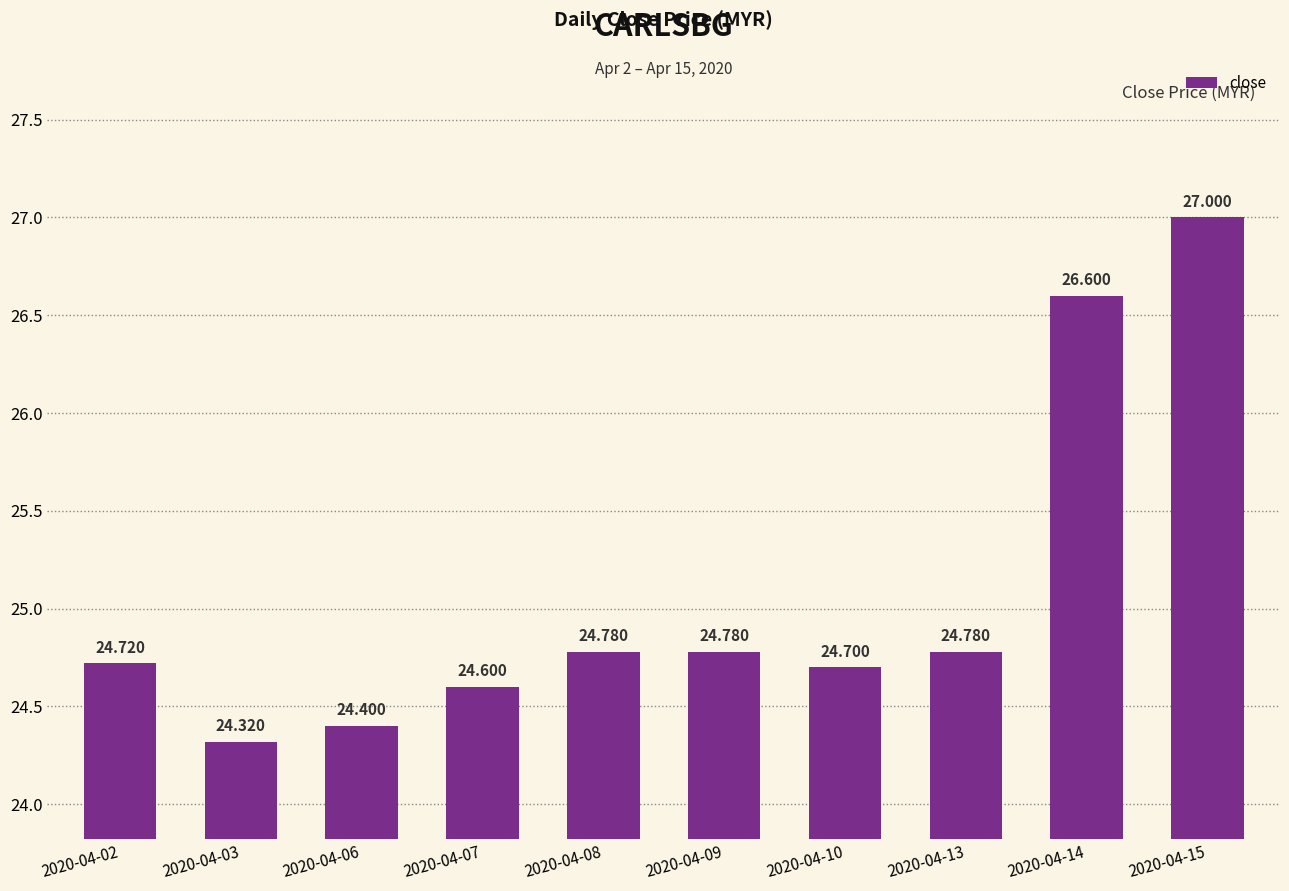

What is the change in value from 2020-04-03 to 2020-04-07?

+0.3